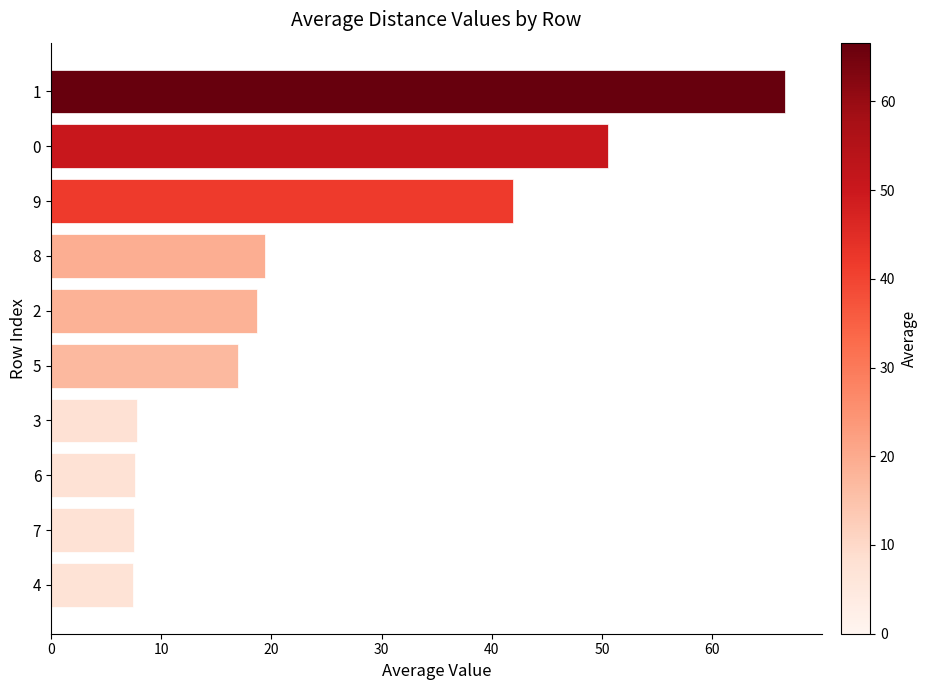

What is the change in value from 2 to 4?

-11.2